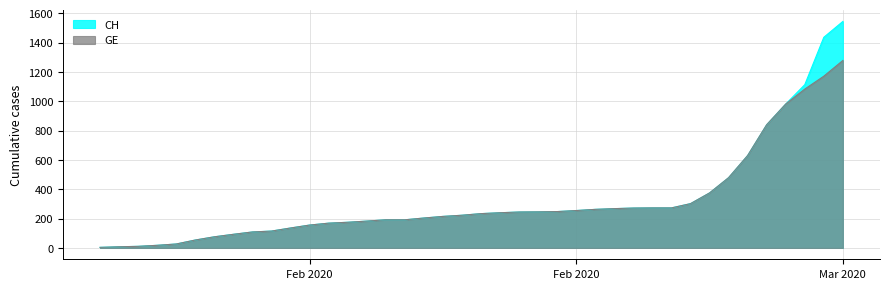

How many lines are shown in the chart?

2